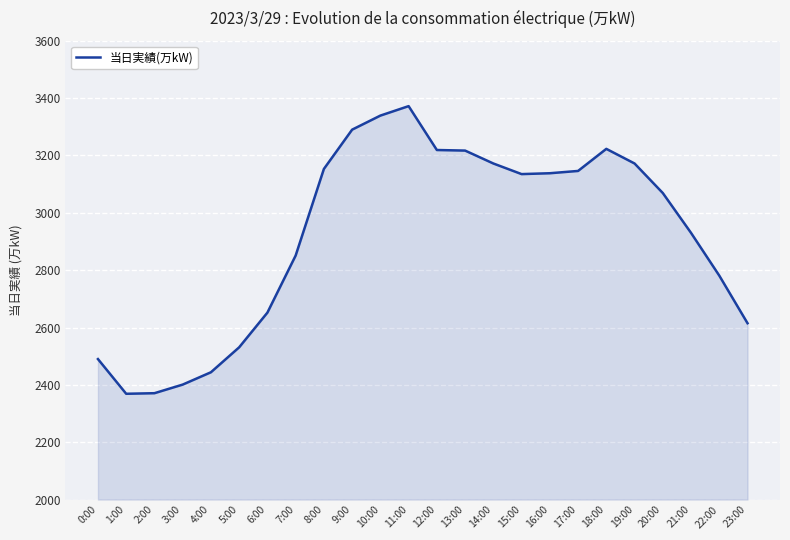

What is the difference between the values at 2:00 and 13:00?

846